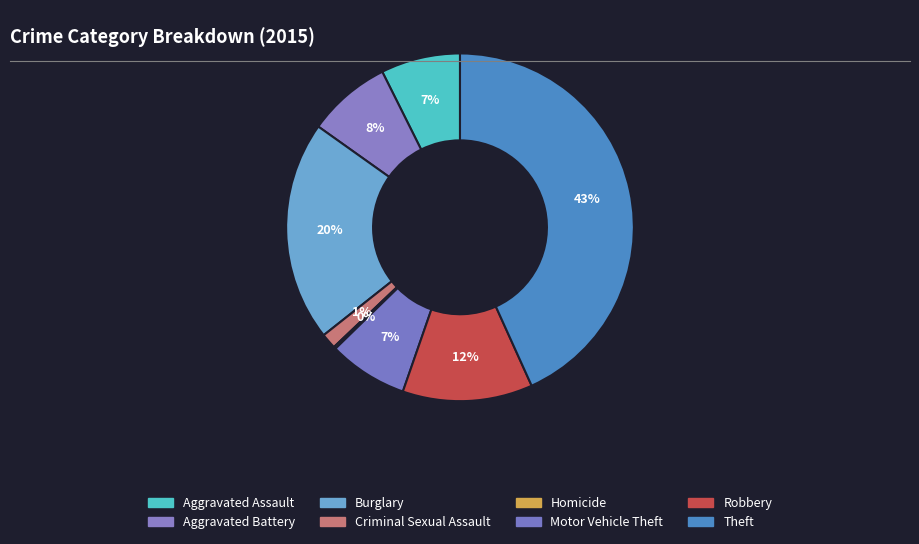

Is there any slice that represents more than half of the pie?

No